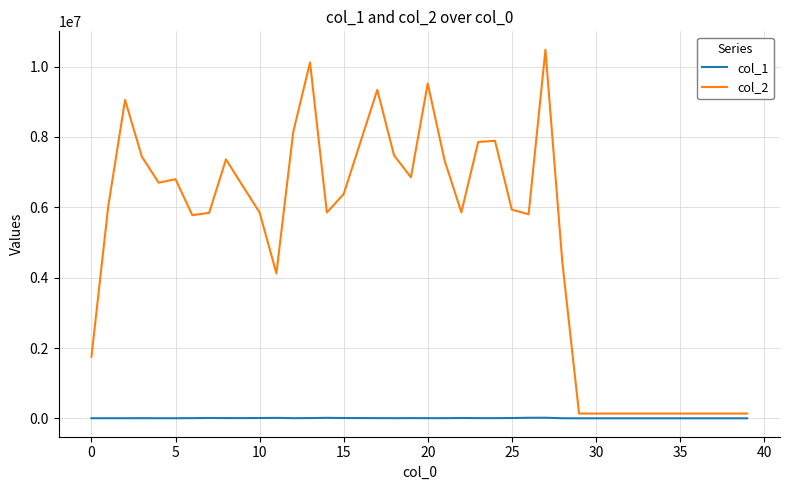

What are all the series names shown in the legend?

col_1, col_2